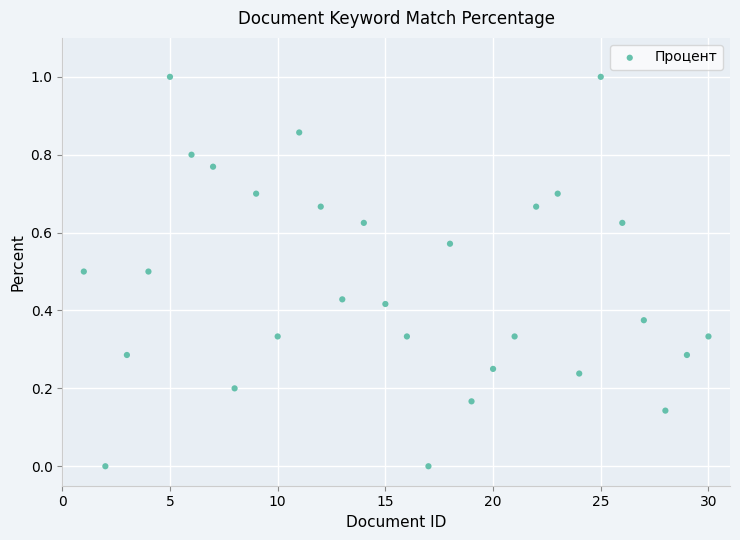

What is the range of X values (max minus min)?

29.0